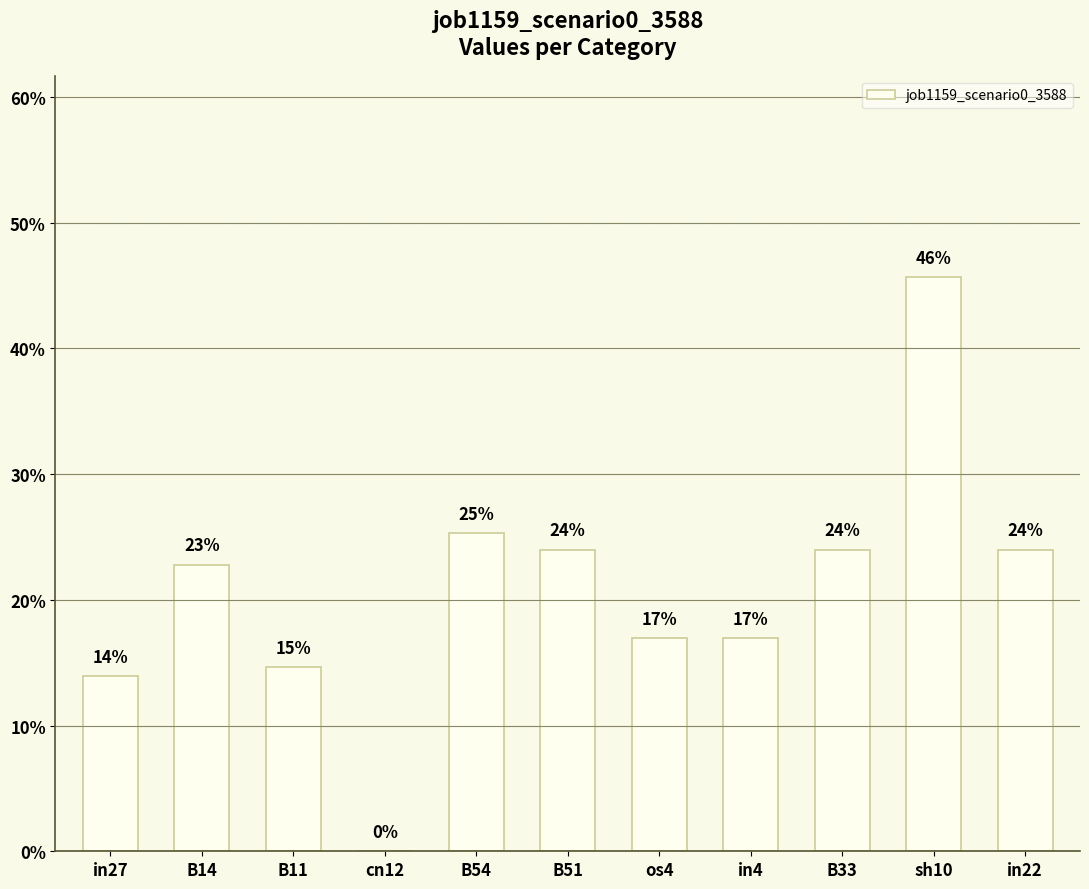

Does the chart contain any negative values?

No